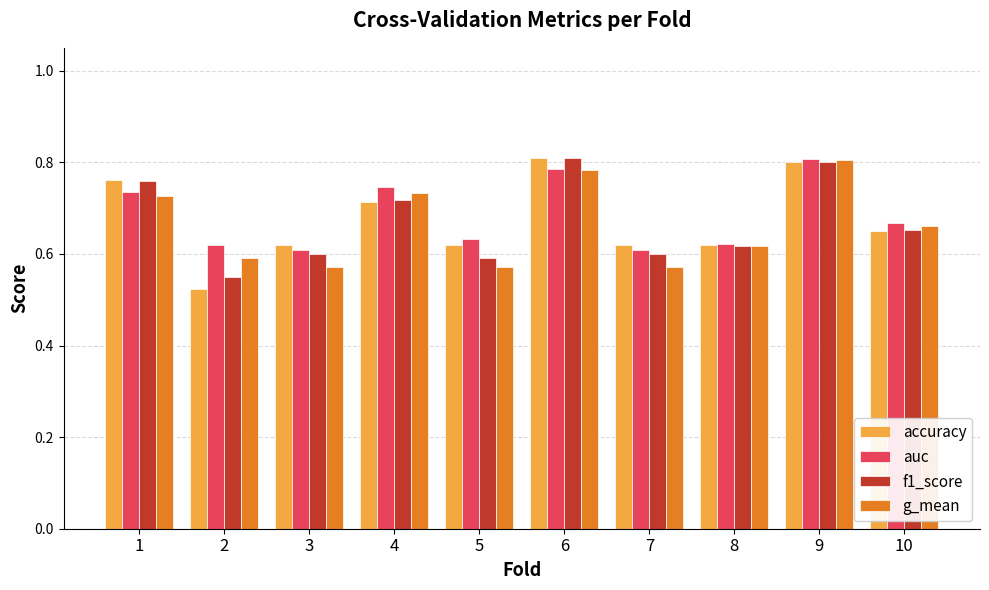

Count the g_mean values in the range 0 to 1.

10